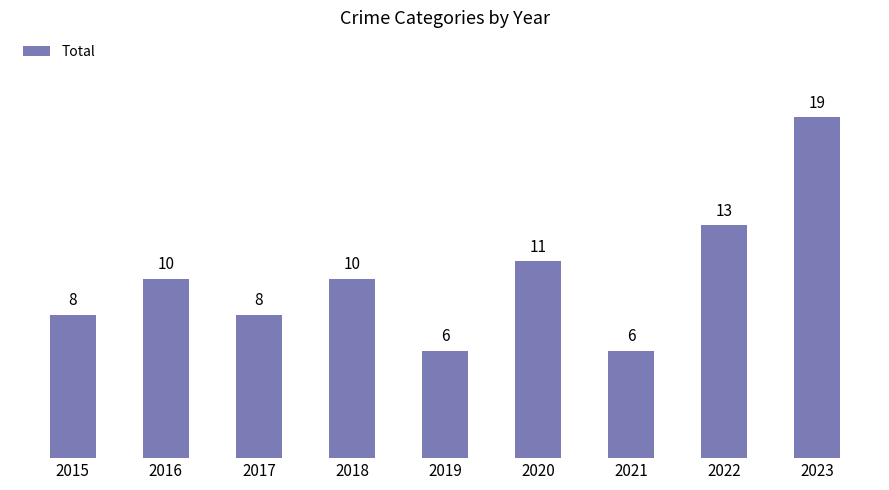

What is the difference between the second highest and second lowest values?

7